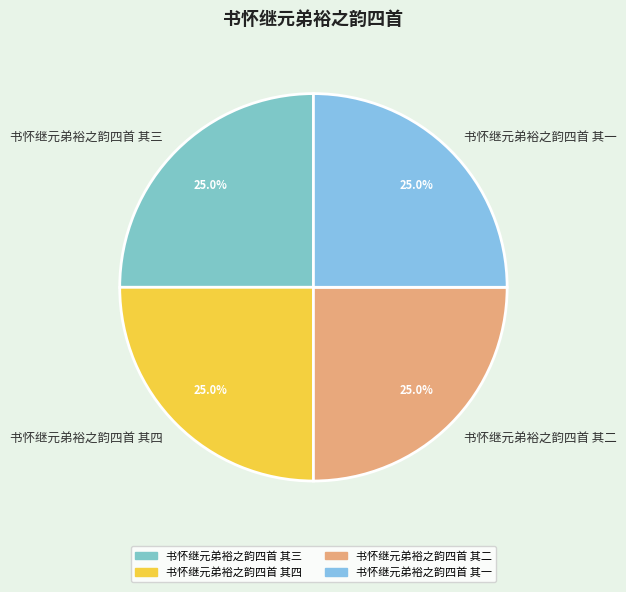

Does 书怀继元弟裕之韵四首 其四 account for over 50% of the chart?

No